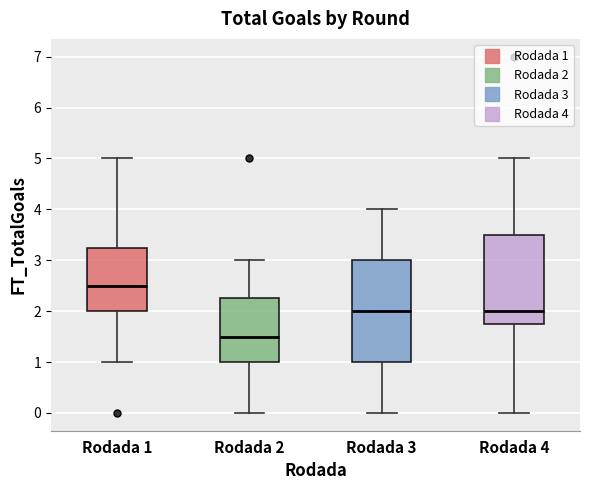

Which box is the tallest, from its lower edge to its upper edge?

Rodada 3